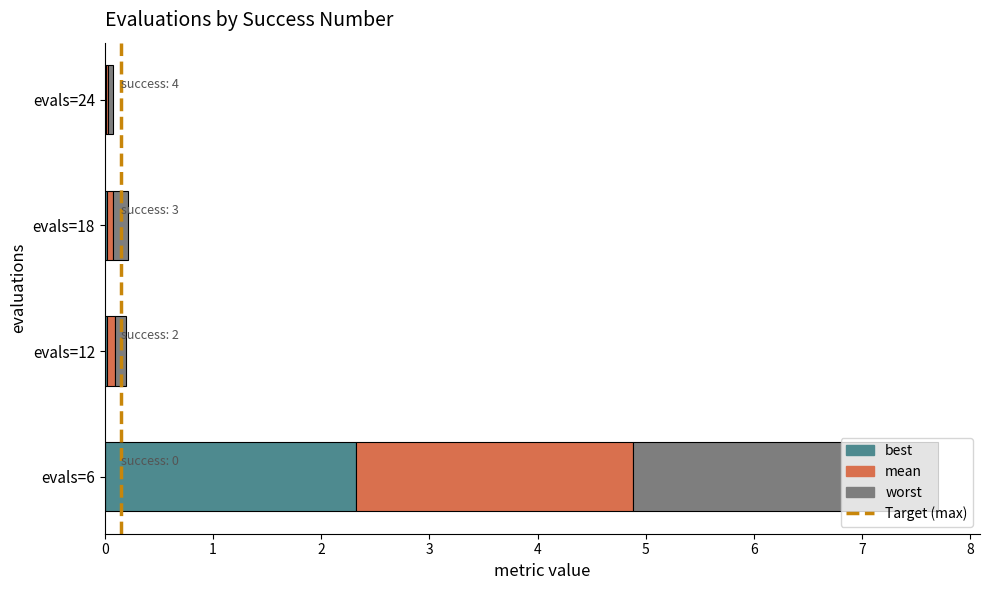

The value of mean at evals=24 is 0.0. True or false?

True